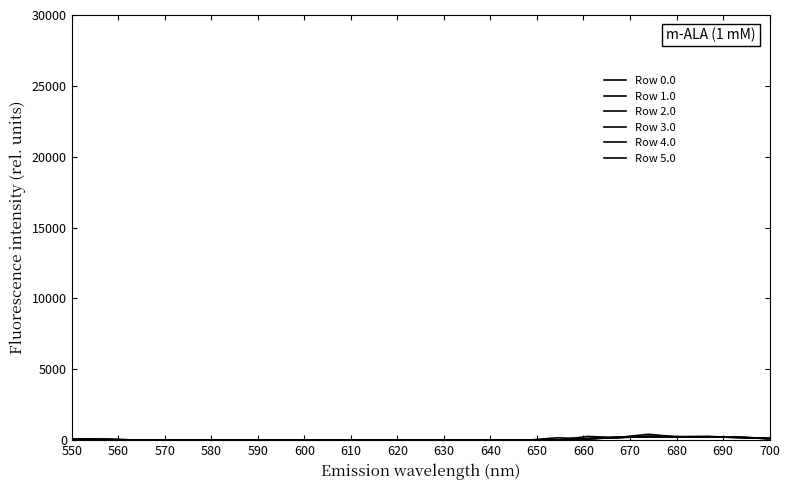

Does the chart display data point markers on the line(s)?

No